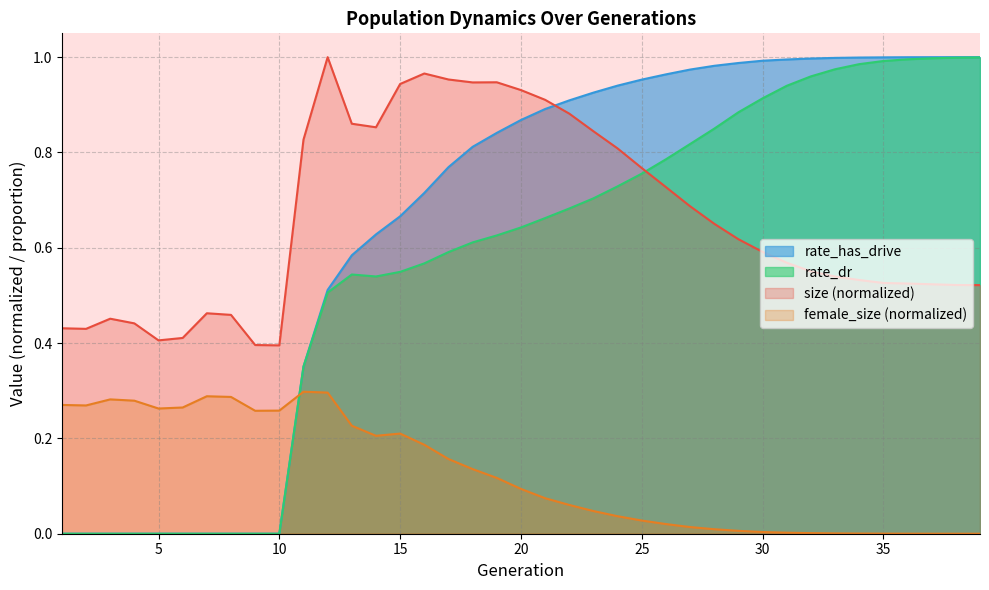

Between 35 and 17, which is larger?

17